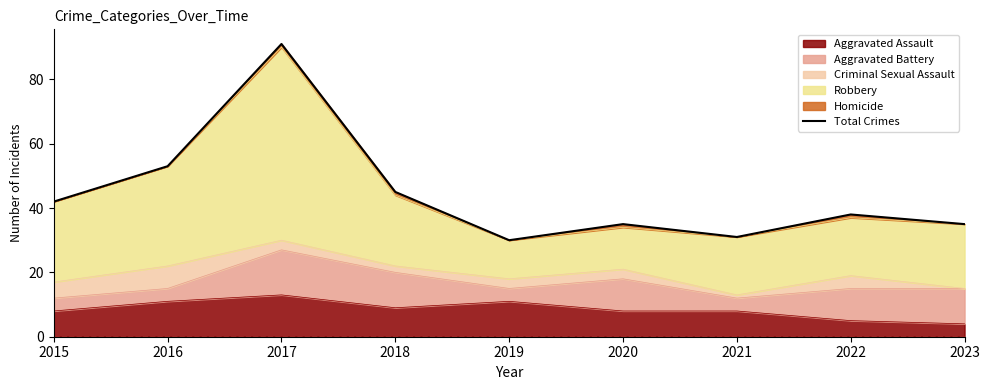

What is the change in value from 2021 to 2023?

+4